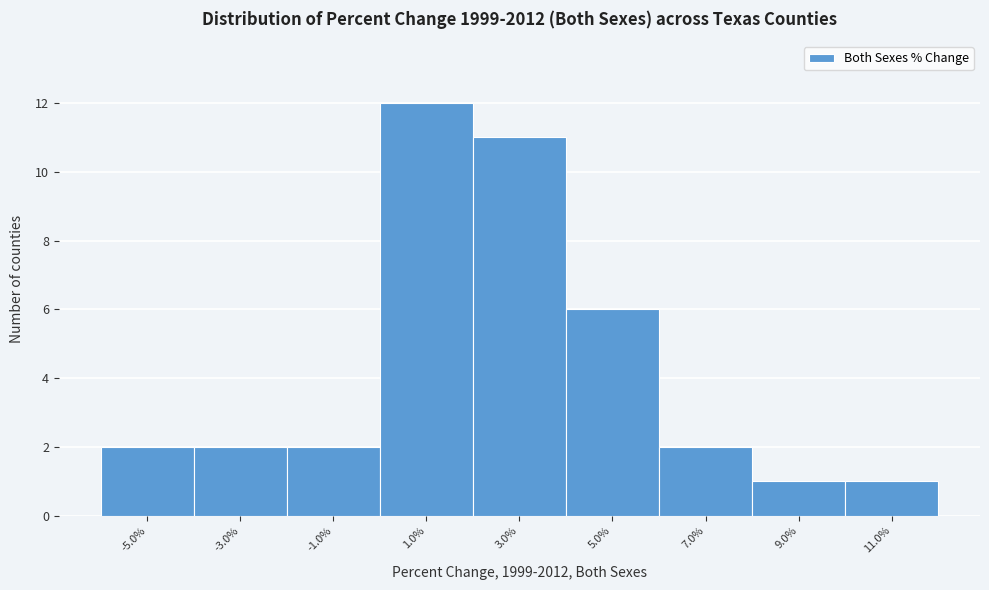

Over which range of the x-axis is the bar tallest?

0 to 2